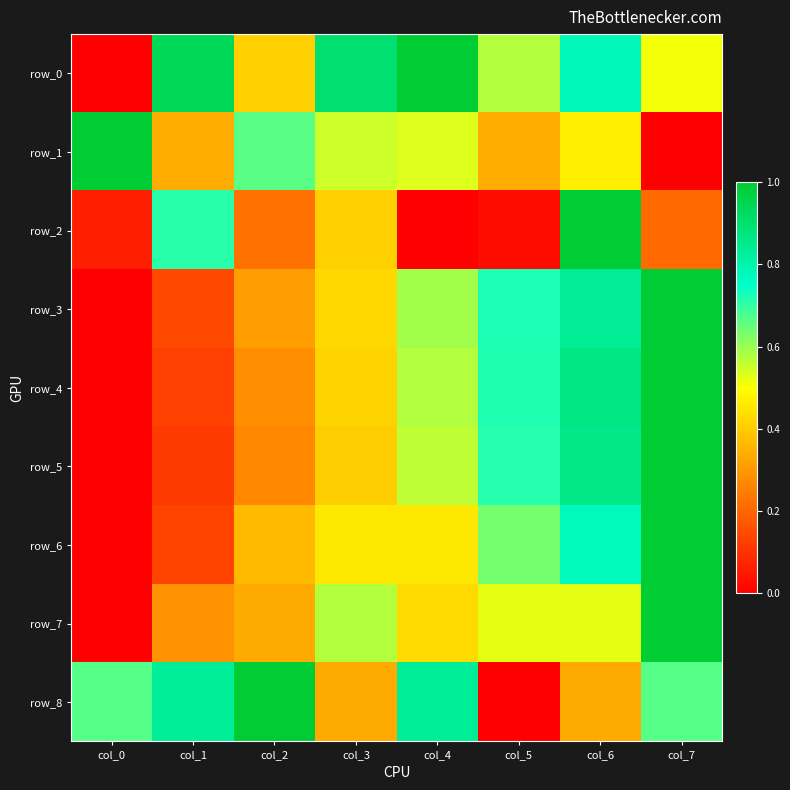

How many values in row_4 are above zero?

7